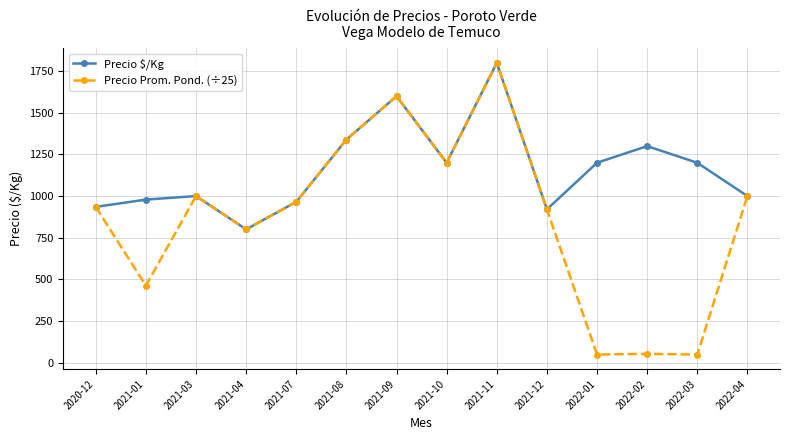

Which series has the largest range (max minus min)?

Precio Prom. Pond. (÷25)